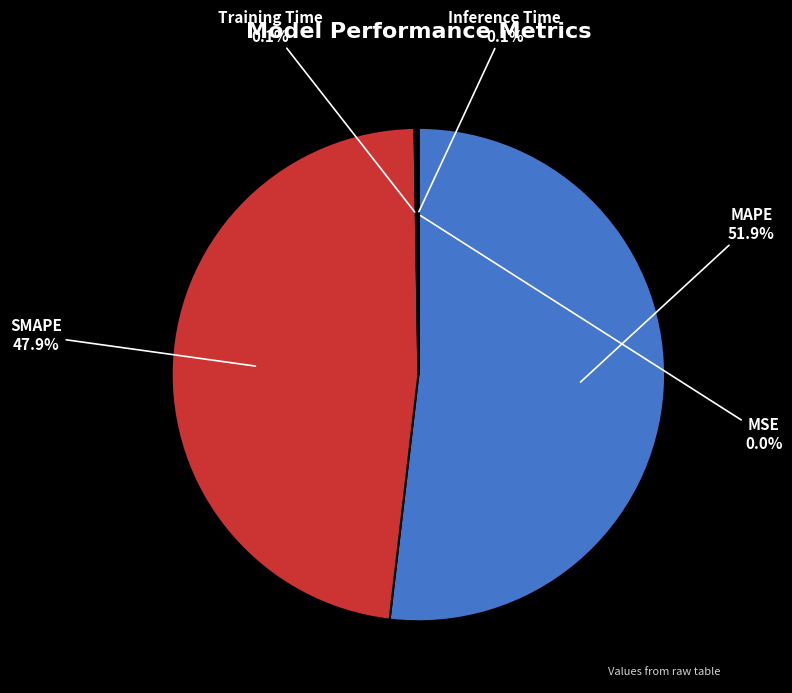

Between Training Time and Inference Time, which is larger?

Inference Time